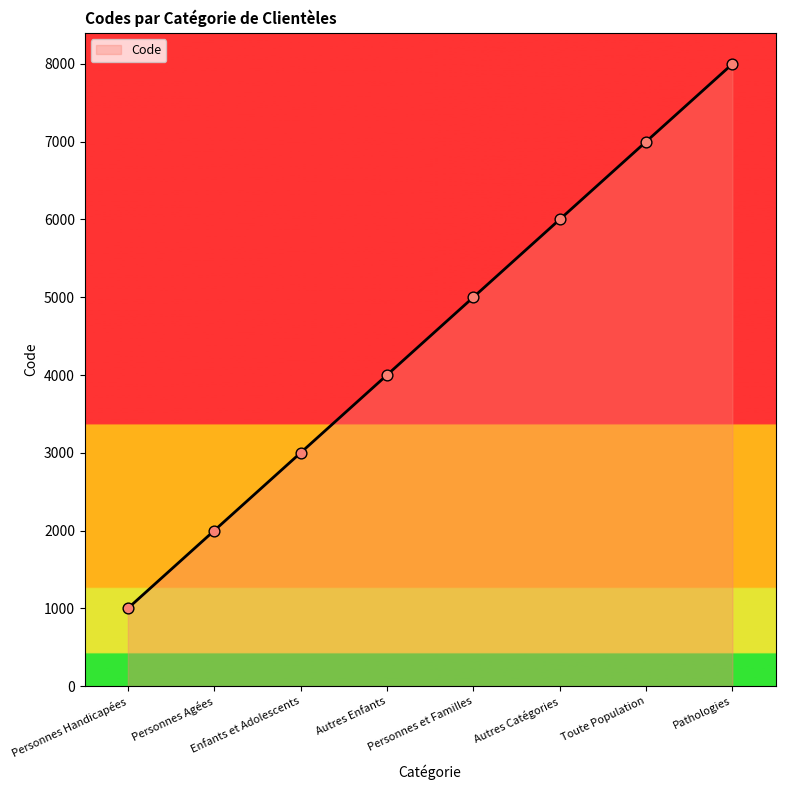

What is the ratio of the value at Personnes Handicapées to the value at Enfants et Adolescents?

0.3